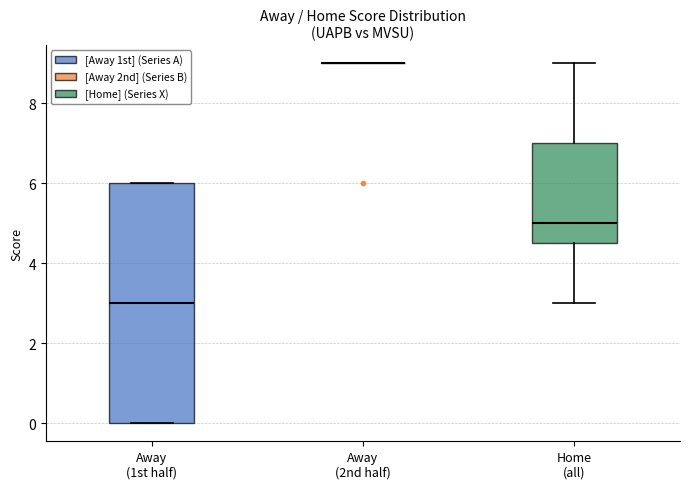

Reading left to right, transcribe this box plot: for each box, give where its median line is, the range the box spans, and where its two whiskers end, as read against the y-axis. The values are not printed on the chart, so give them approximately, as read against the axis.

Away (1st half): median 3.0, box 0.0 to 6.0, whiskers 0.0 to 6.0
Away (2nd half): box collapsed to a line at 9.0, whiskers 9.0 to 9.0
Home (all): median 5.0, box 4.6 to 7.0, whiskers 3.0 to 9.0